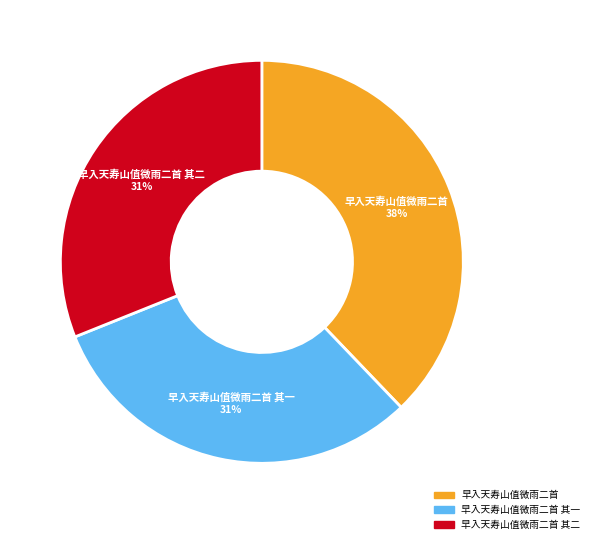

To the nearest percent, what is the difference between the largest and smallest slice percentages?

7%